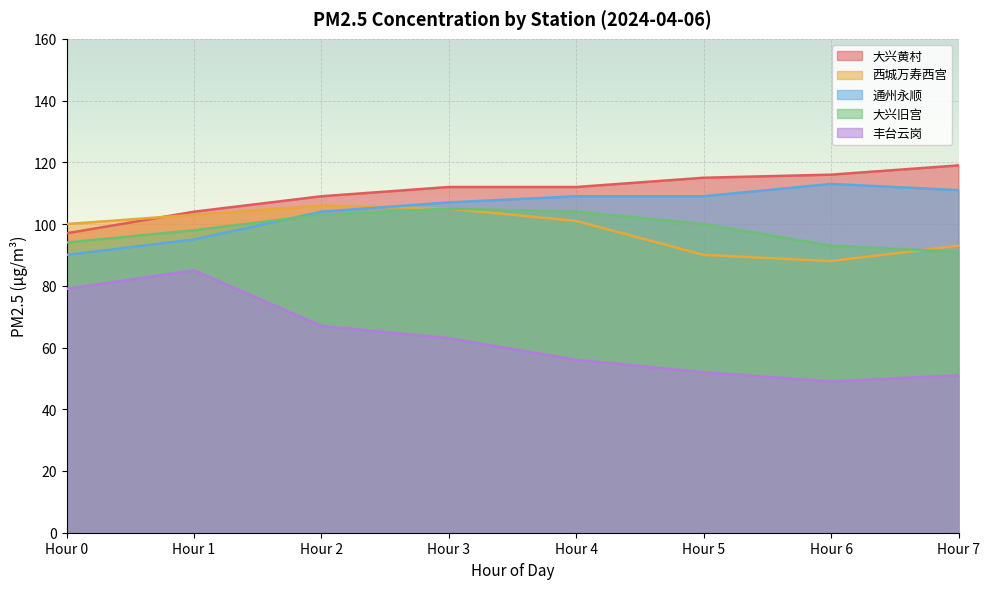

What is the value of the 大兴旧宫 point at the 2nd from the left?

98